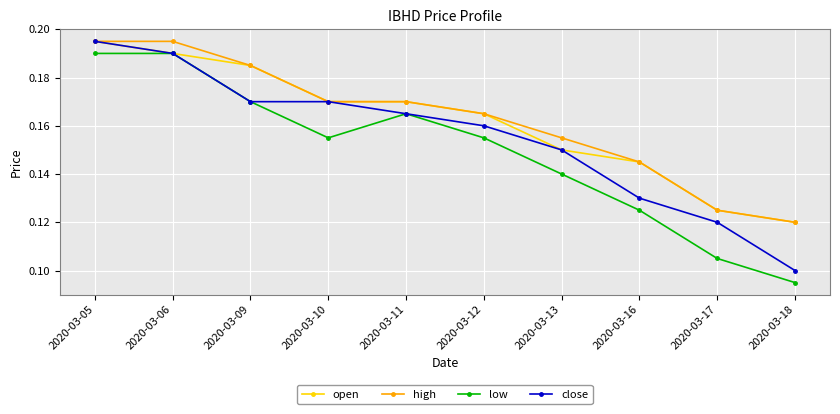

True or false: low has more than 0 interior local peaks.

True